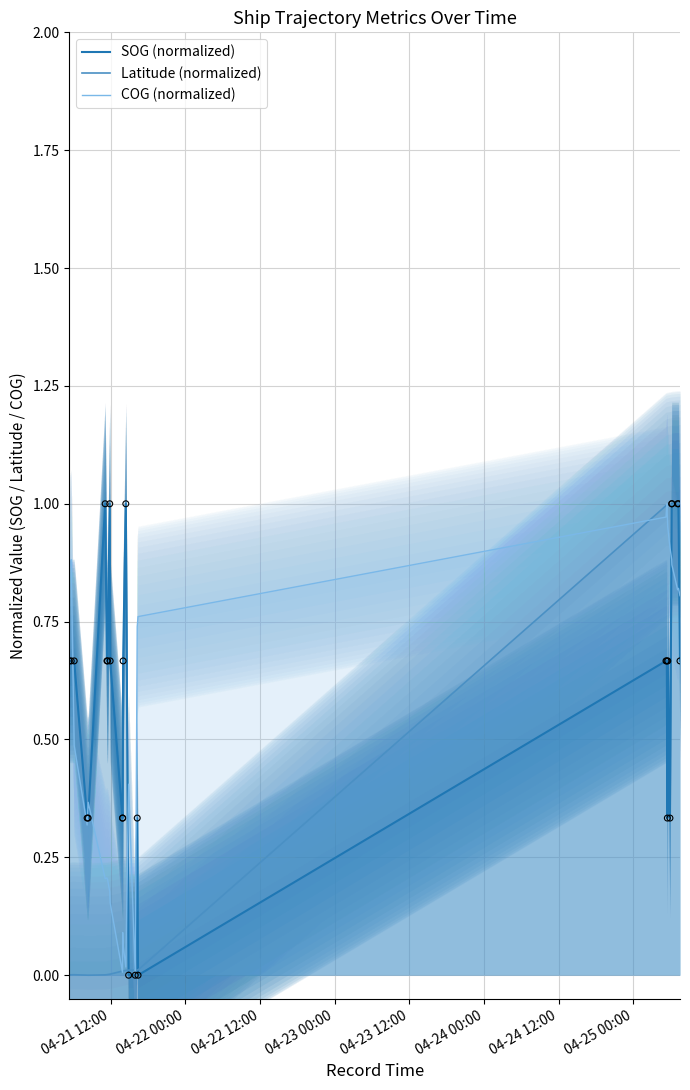

Which series has the largest Y range (max minus min)?

SOG (normalized)